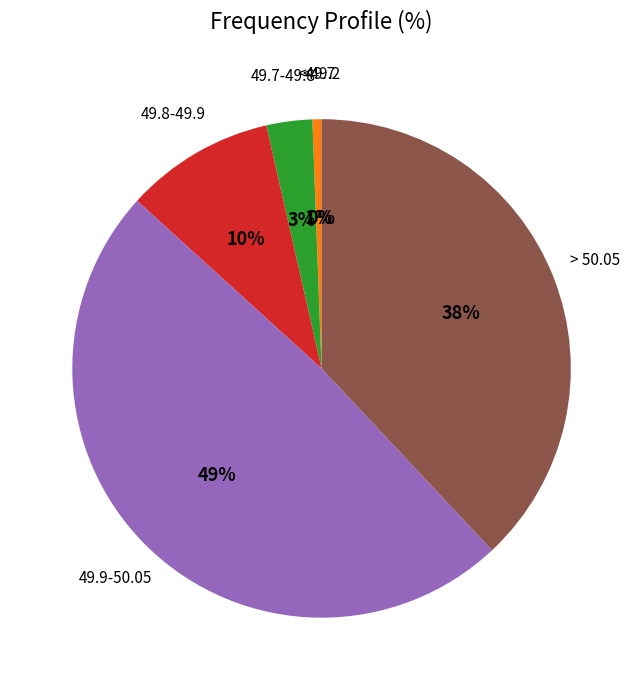

To the nearest percent, what is the combined percentage of 49.9-50.05 and <49.2?

49%